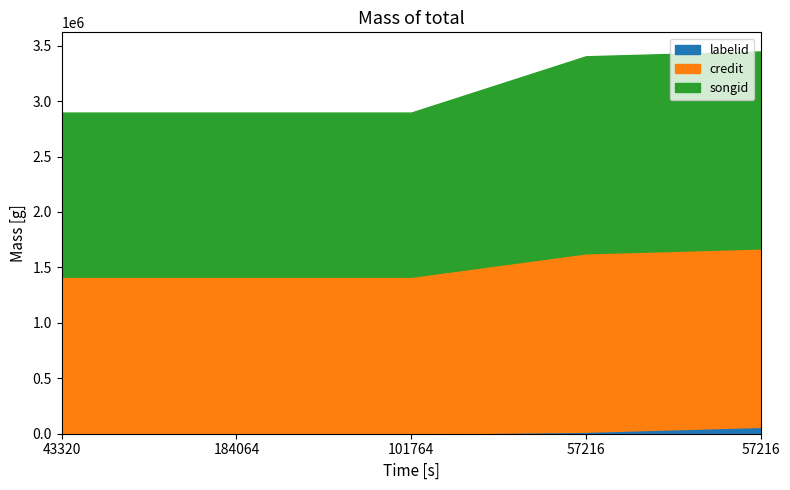

Which series has the widest spread of values?

songid